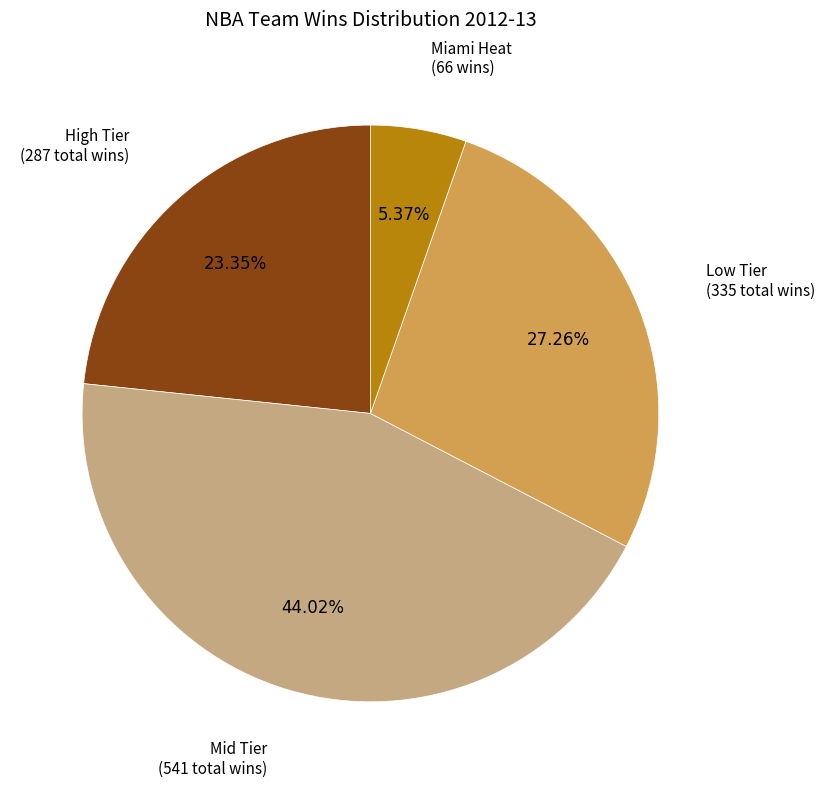

Is there a majority slice in this chart?

No